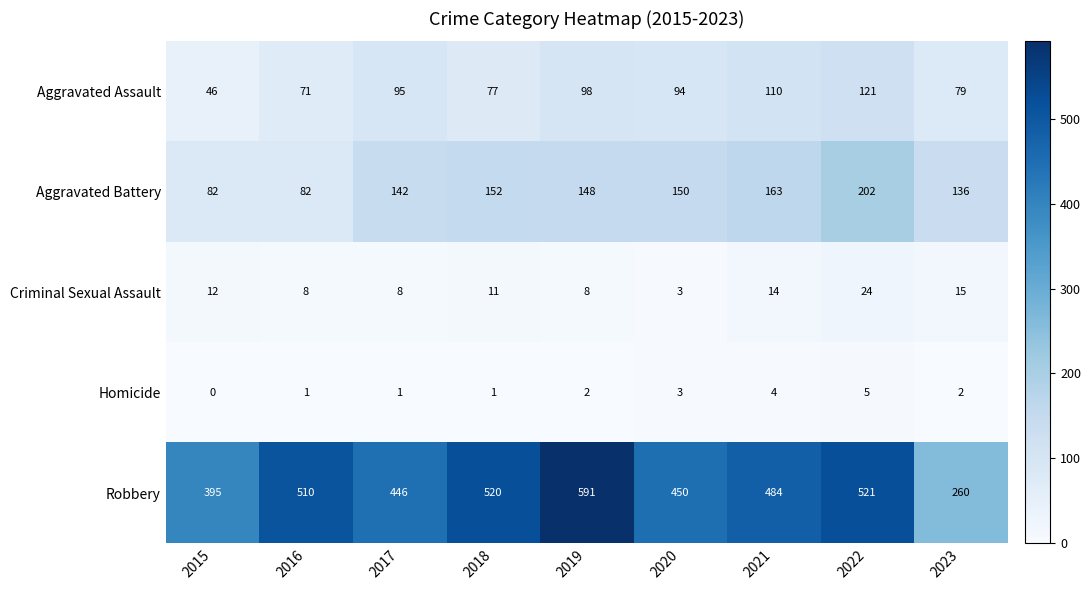

How many data points in Criminal Sexual Assault are less than 11?

4